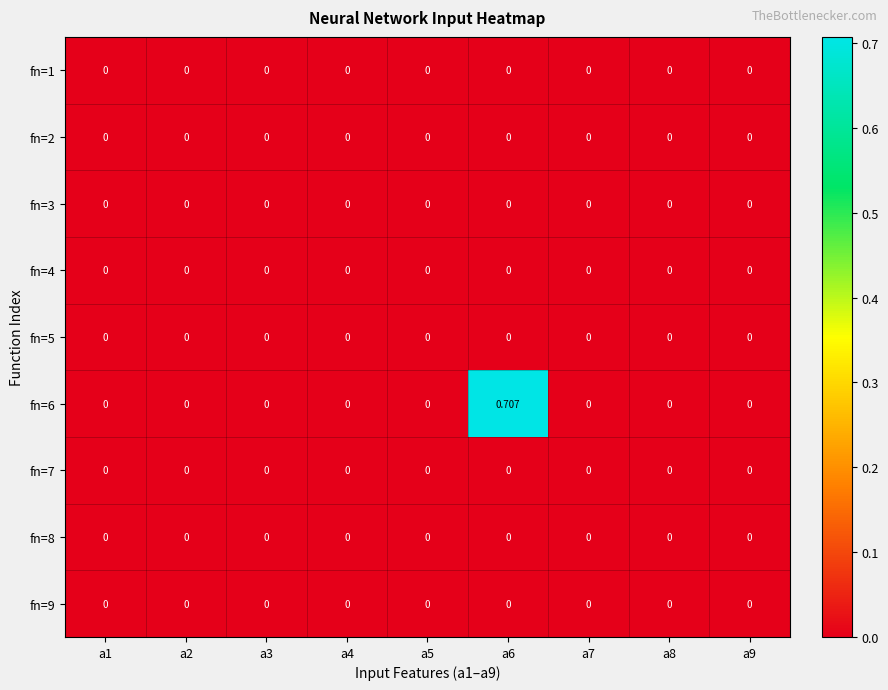

Which series changed the most between a3 and a9?

fn=1